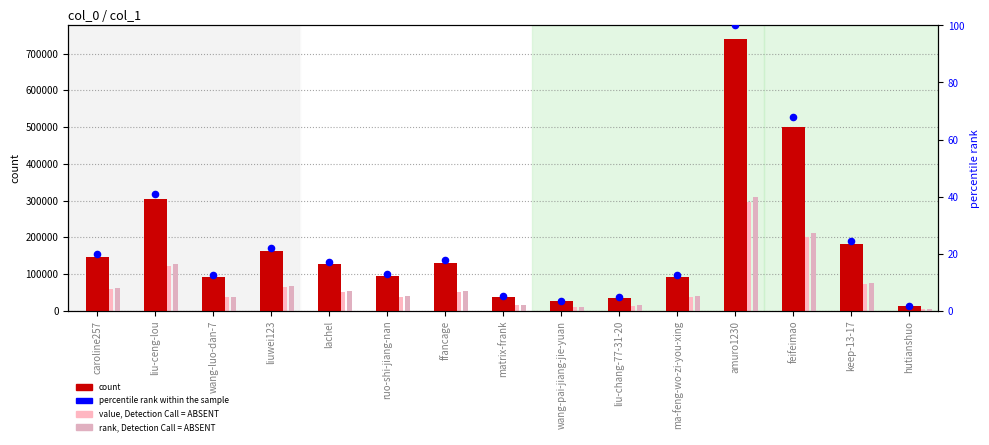

Which series has the largest total across all categories?

col_1 value